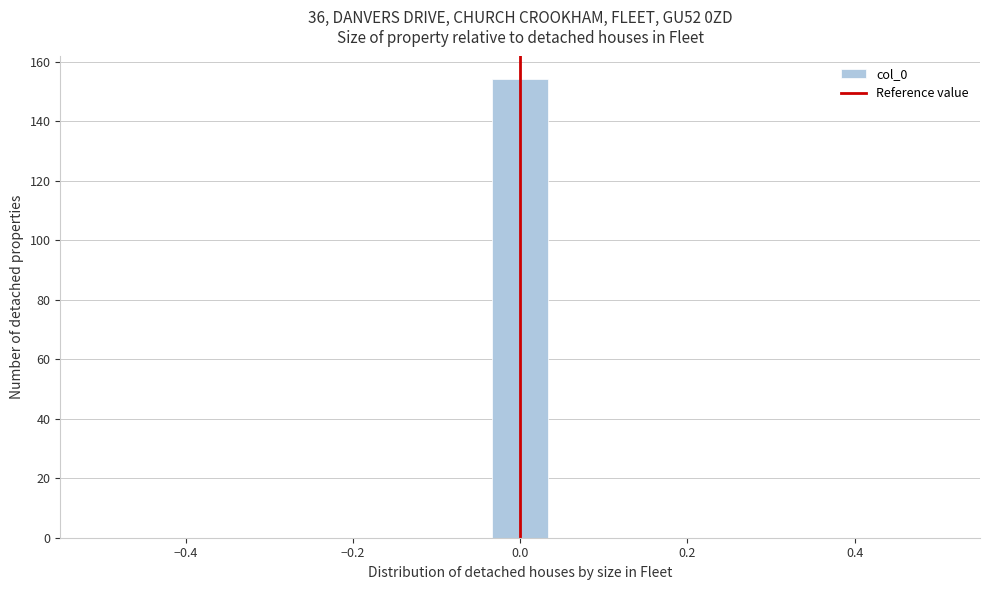

Around what value on the x-axis is the tallest bar? Give the approximate position of its centre, as read against the axis.

0.00